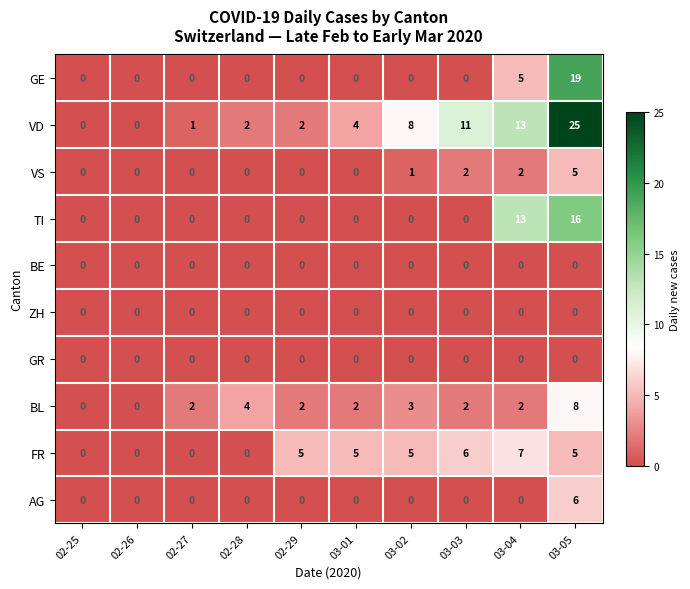

Which series has the largest total across all categories?

VD